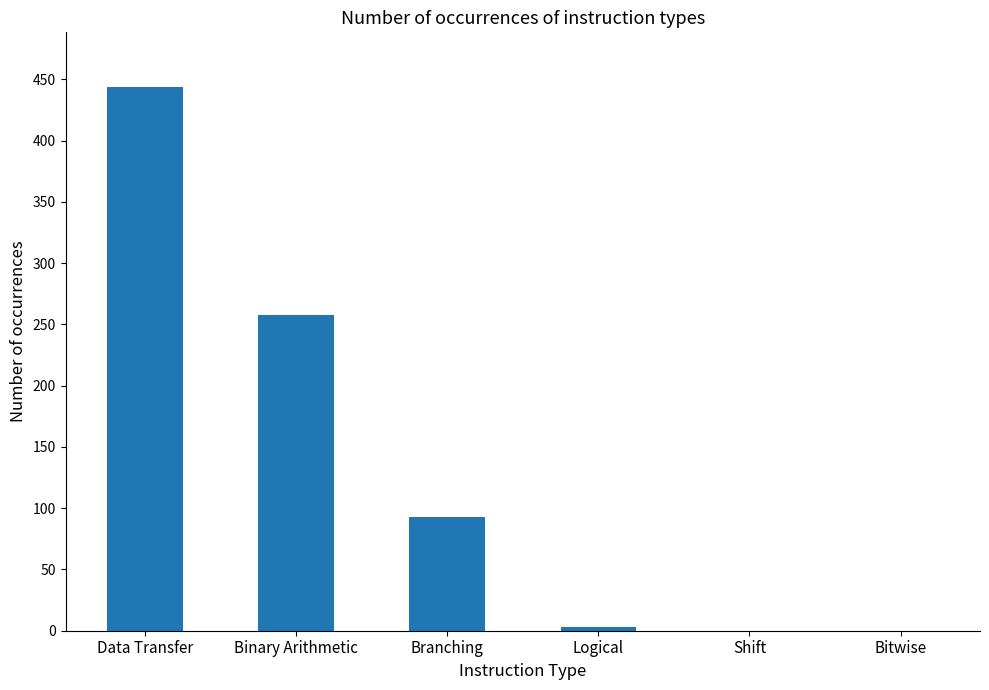

Which has a higher value, Data Transfer or Branching?

Data Transfer